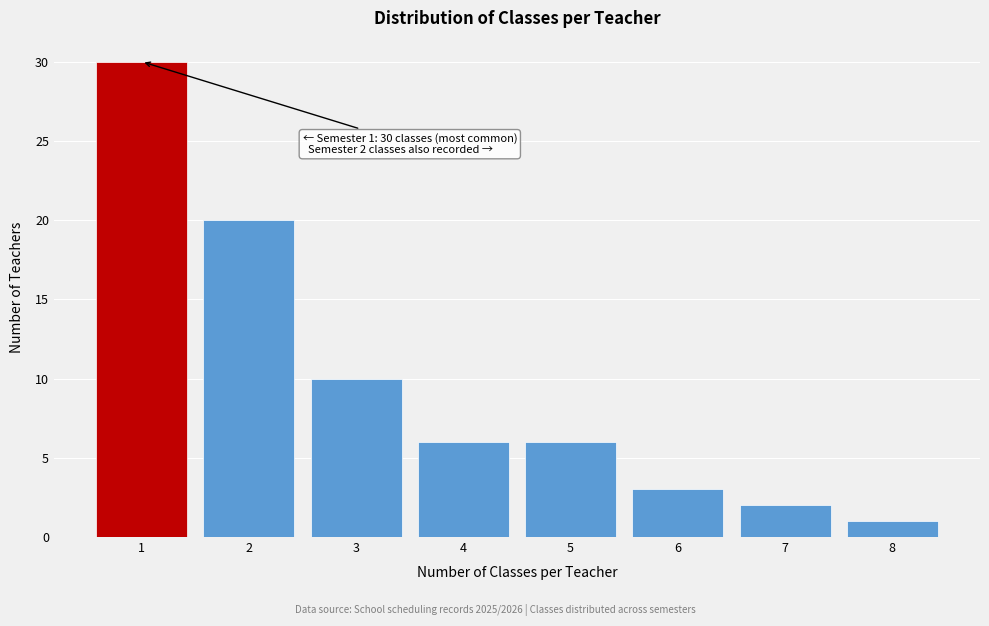

Reading left to right, what are all the values shown in this chart?

30	20	10	6	6	3	2	1